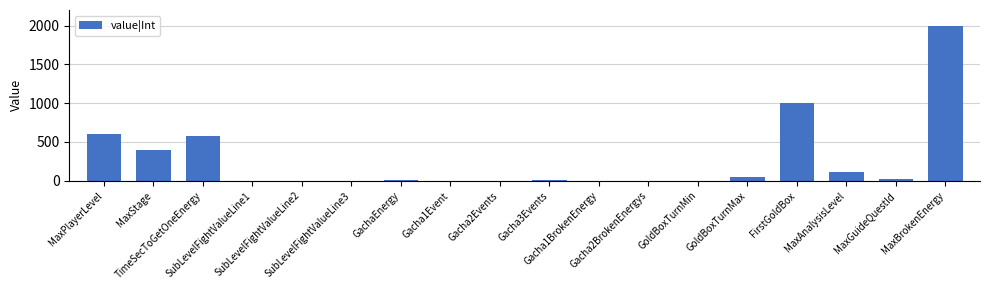

What is the sum of all values?

4789